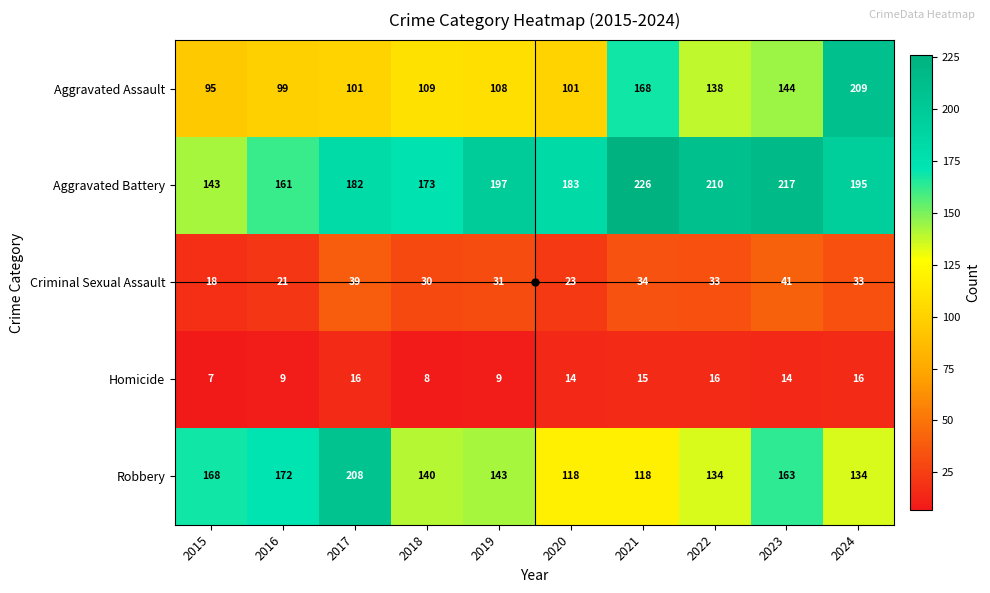

At which category is the sum across all series the highest?

2024